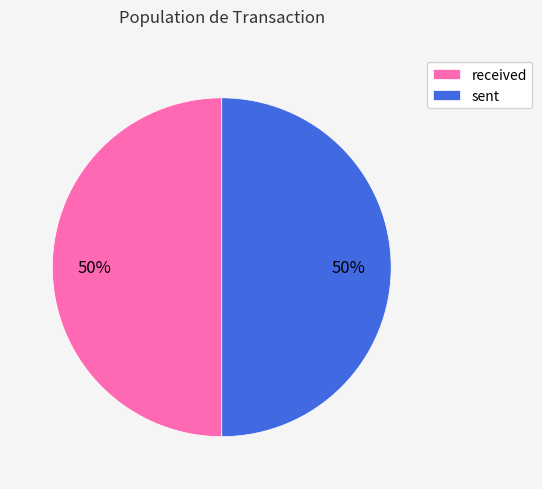

What is the ratio of the value at received to the value at sent?

1.0